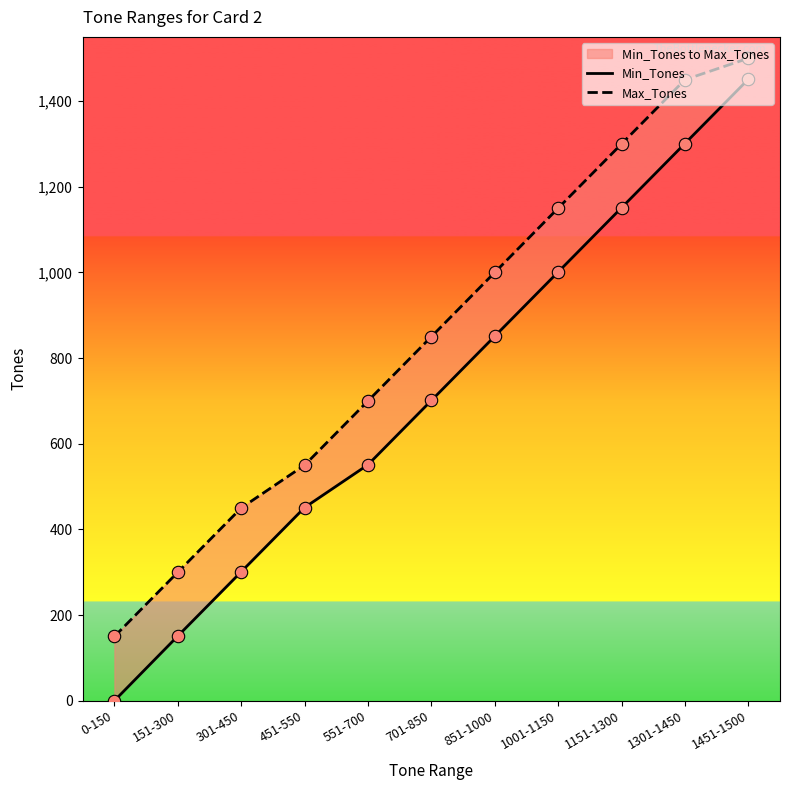

Which series has the largest Y range (max minus min)?

Min_Tones